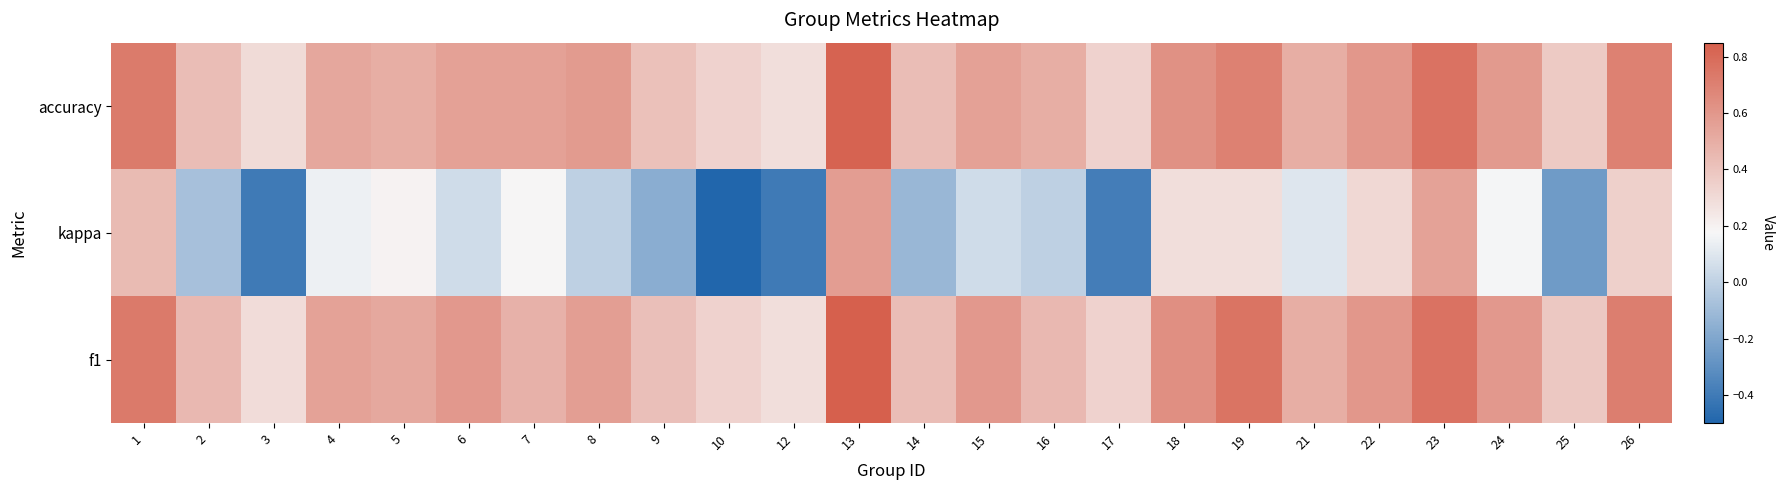

List the series in order of their peak value, highest first.

f1, accuracy, kappa